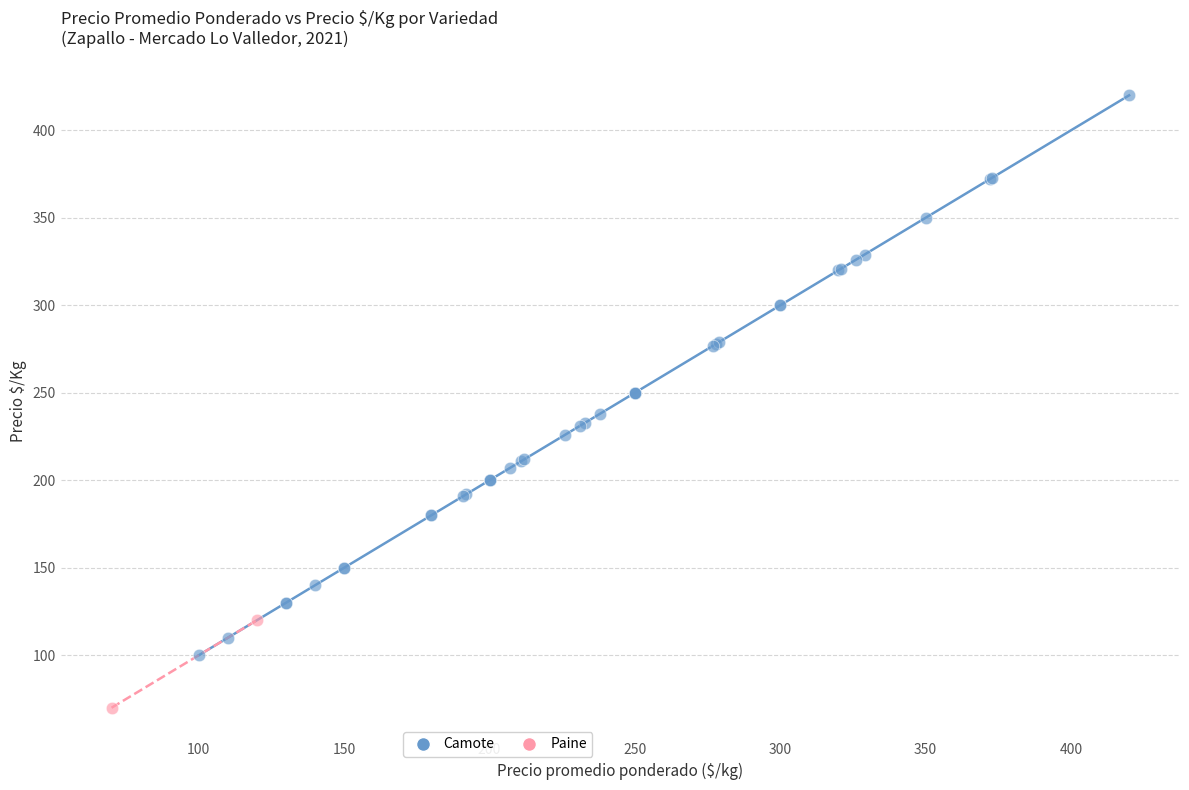

What are all the series names shown in the legend?

Camote, Paine